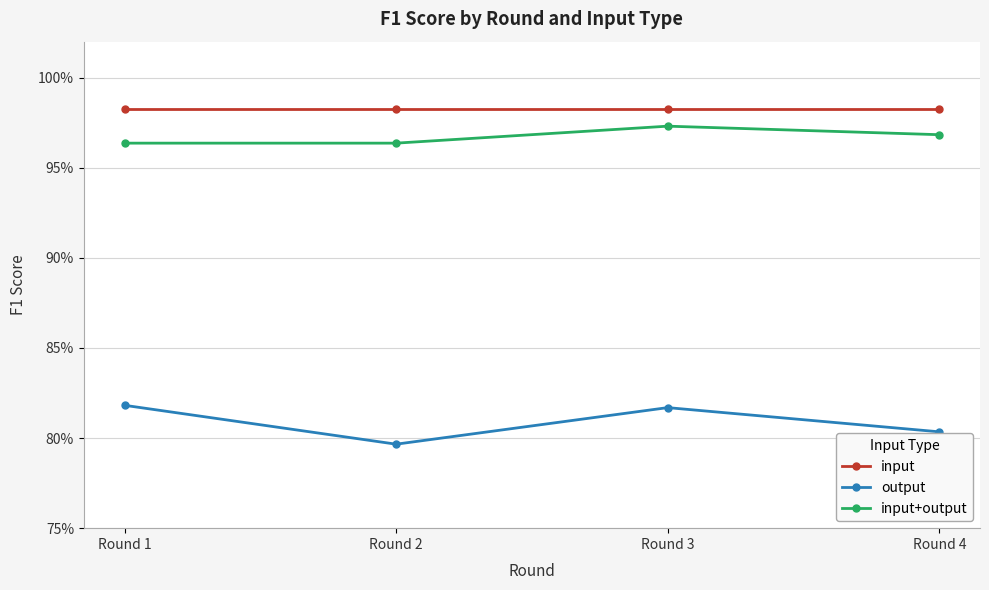

The value of input+output at Round 1 is 1.0. True or false?

True